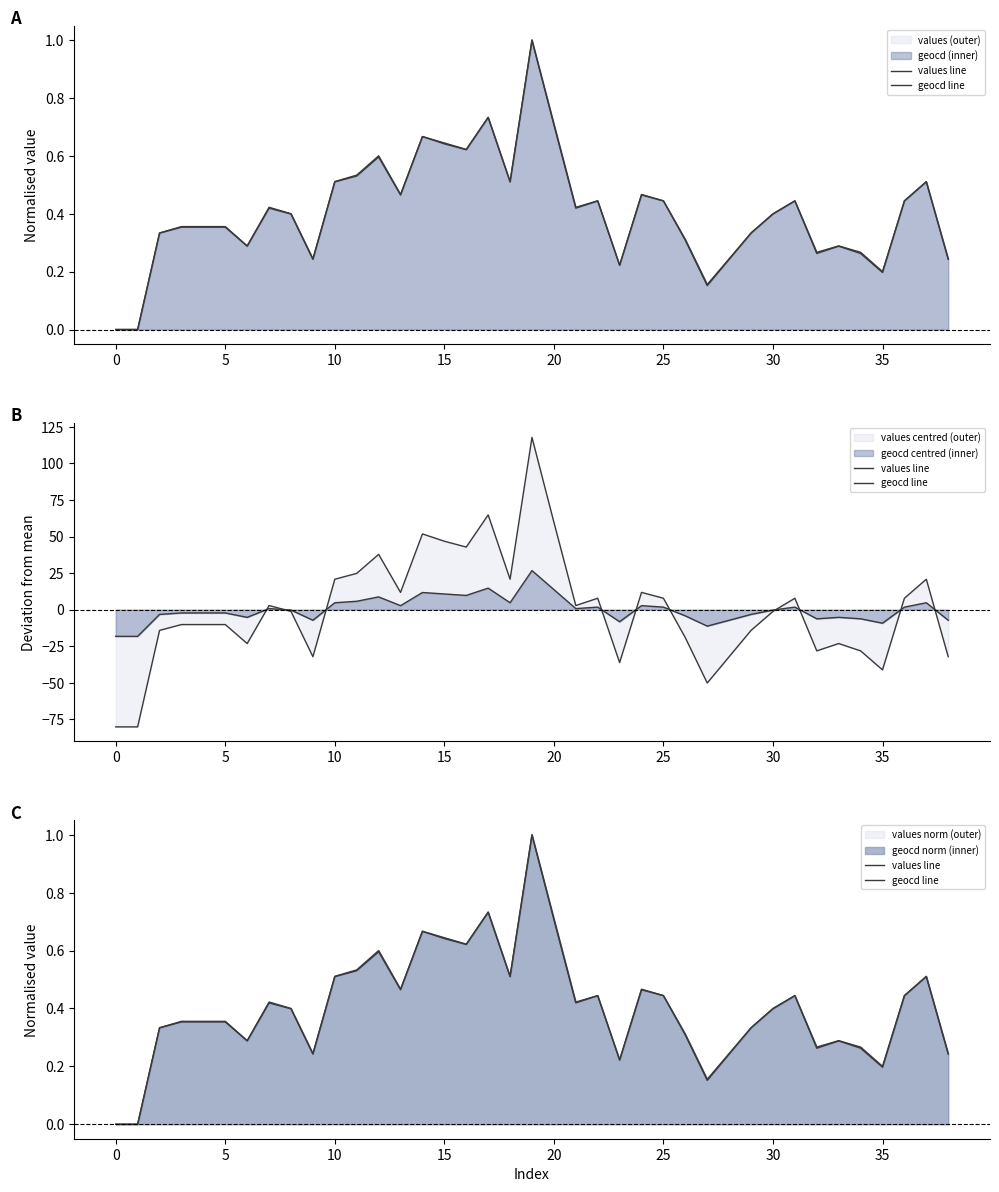

How many categories are shown in the chart?

39